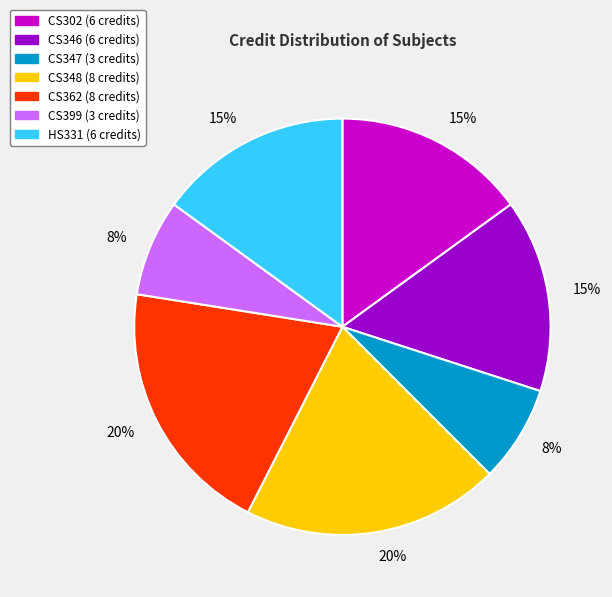

Approximately how many times larger is the value at CS362 compared to CS346?

1.3